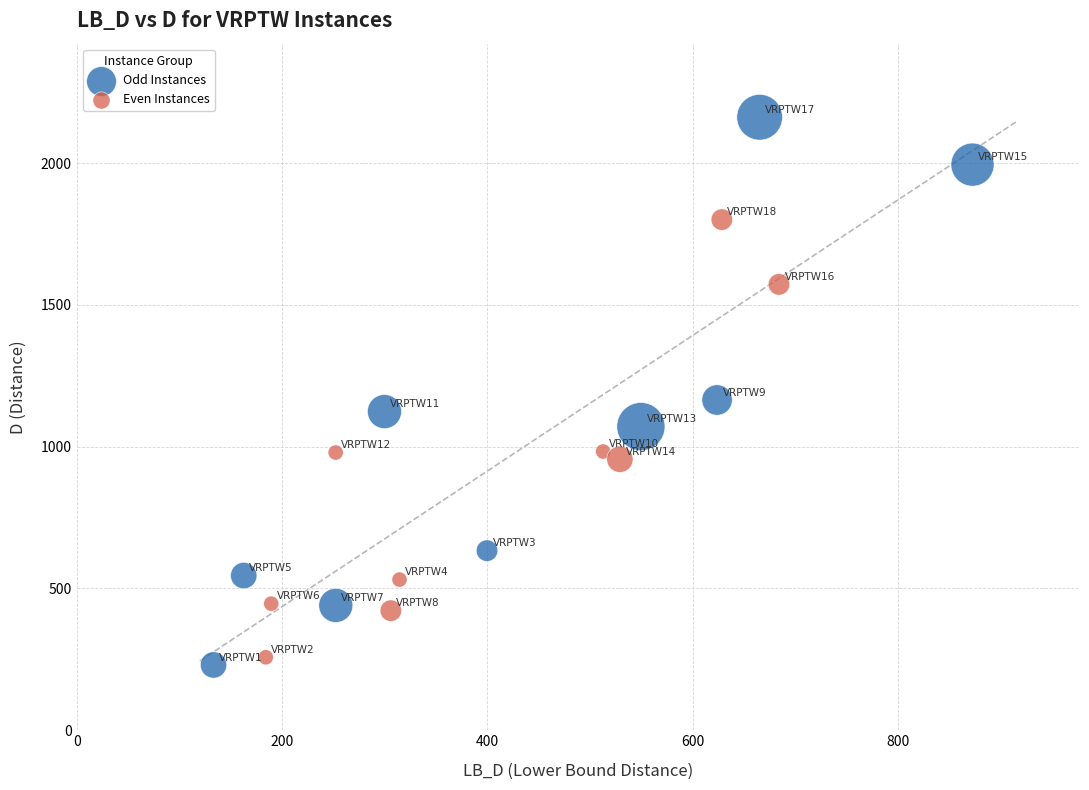

Which series contains the highest Y value?

Odd Instances